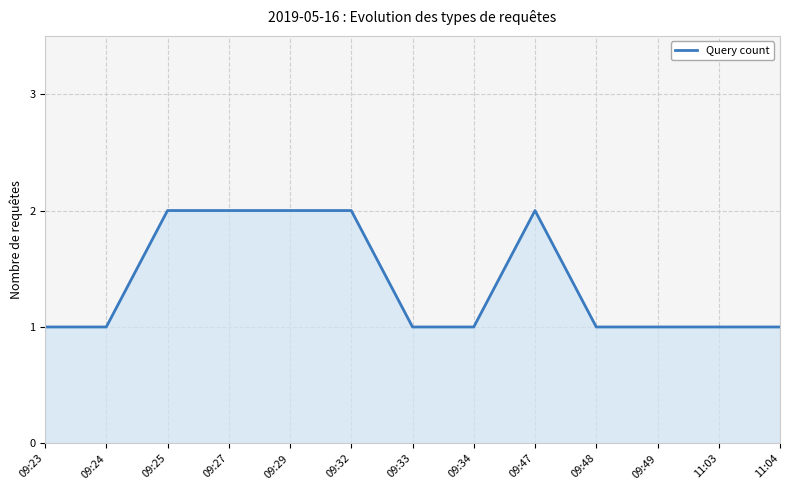

Which has a higher value, 09:27 or 09:23?

09:27